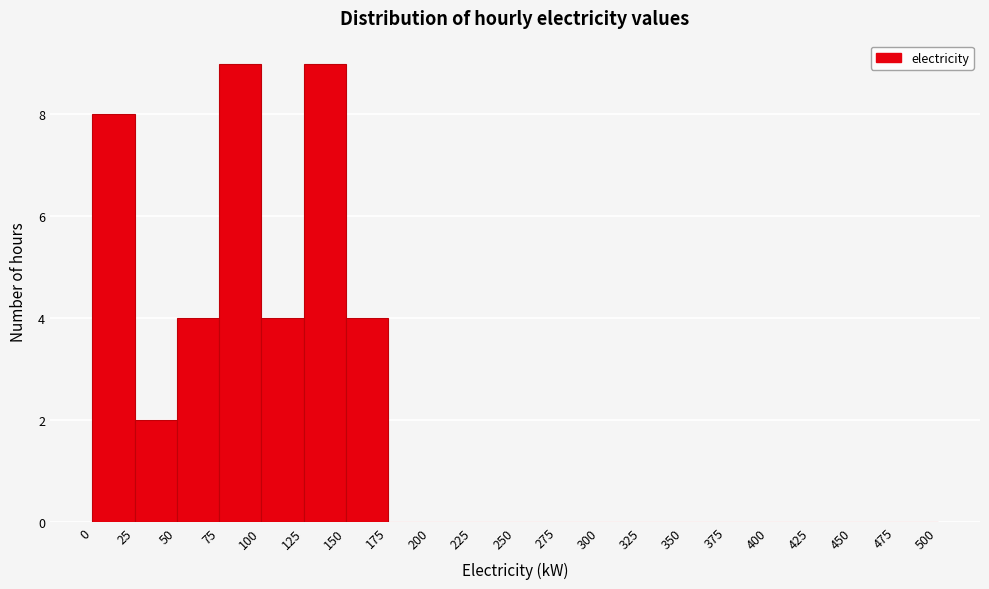

Reading left to right, list every bar in this chart as the range it spans on the x-axis followed by its height. The values are not printed on the chart, so give them approximately, as read against the axis.

0 to 25: 8
25 to 50: 2
50 to 75: 4
75 to 100: 9
100 to 125: 4
125 to 150: 9
150 to 175: 4
175 to 200: 0
200 to 225: 0
225 to 250: 0
250 to 275: 0
275 to 300: 0
300 to 325: 0
325 to 350: 0
350 to 375: 0
375 to 400: 0
400 to 425: 0
425 to 450: 0
450 to 475: 0
475 to 500: 0